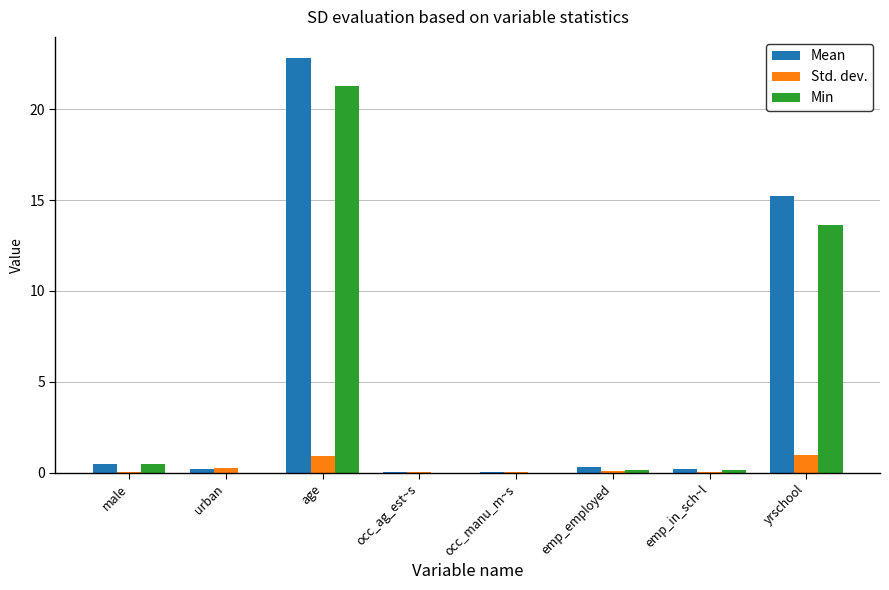

What is the sum of all Mean values?

39.3